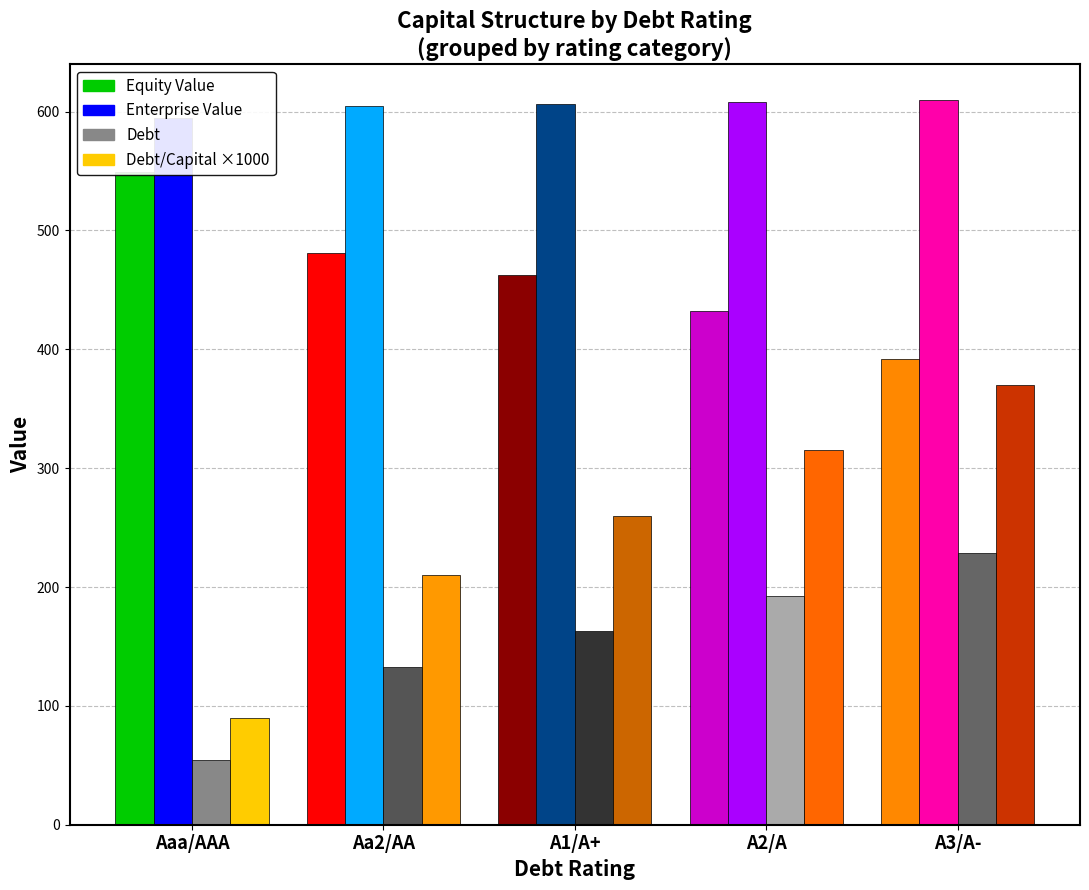

Are the bars grouped side by side (vs. stacked)?

Yes